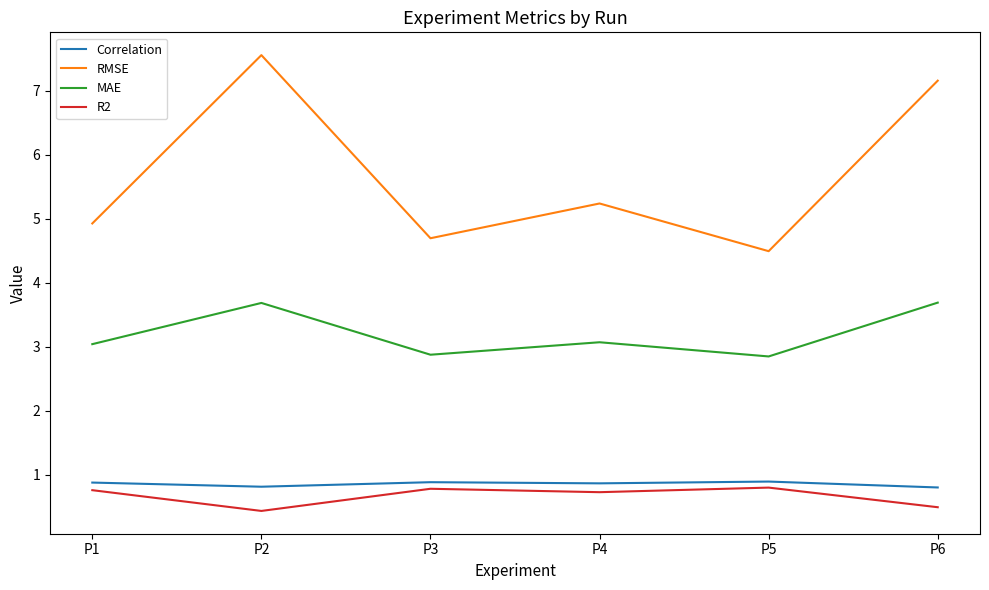

True or false: Correlation and RMSE intersect in this chart.

False